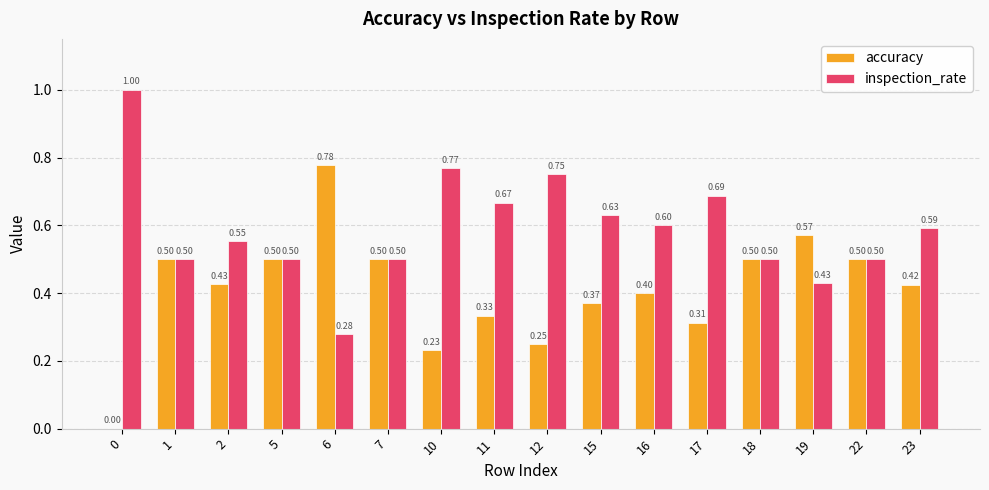

Count the accuracy values in the range 0 to 1.

16